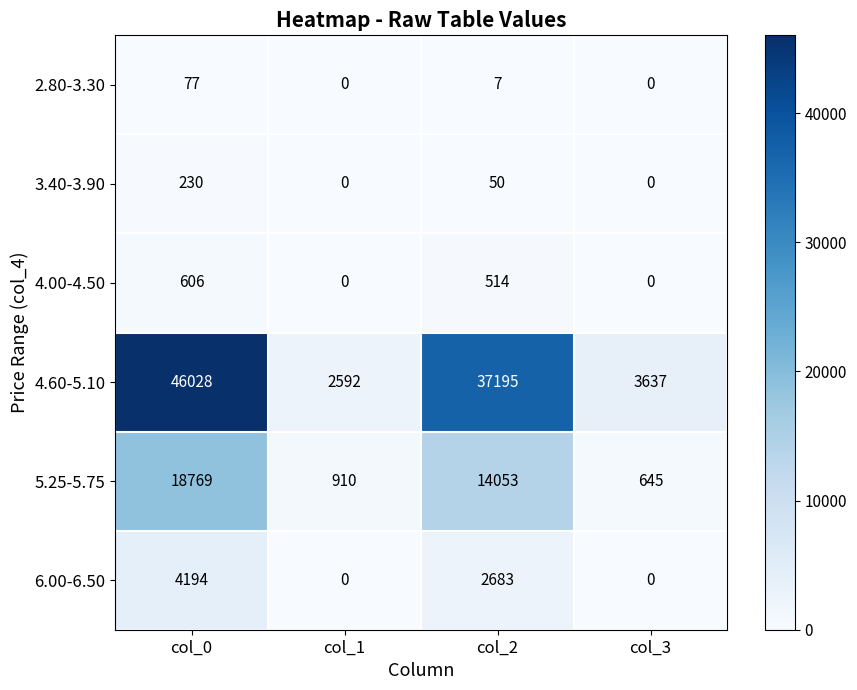

At which category is the sum across all series the highest?

col_0